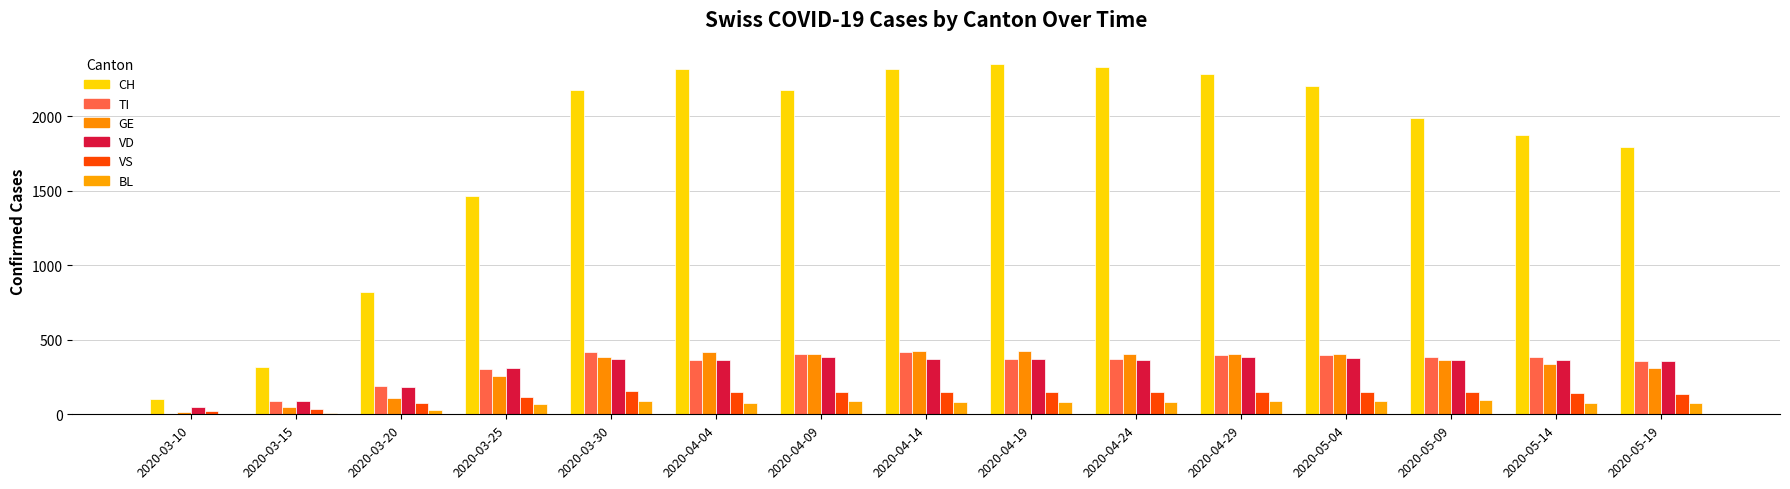

What is the spread (max minus min) of values at 2020-04-29?

2199